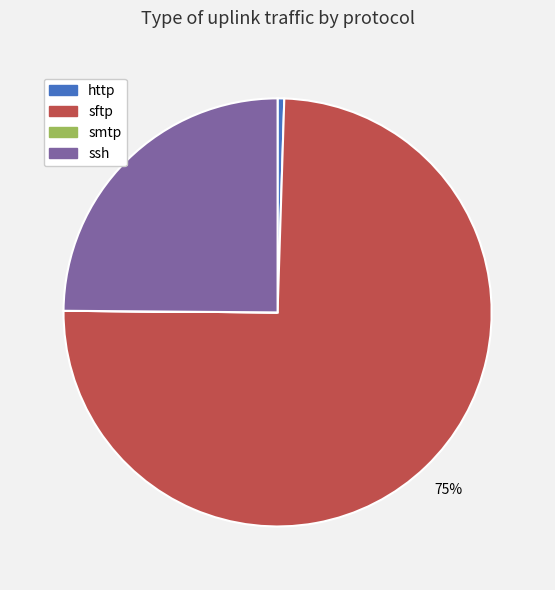

Between http and sftp, which is larger?

sftp